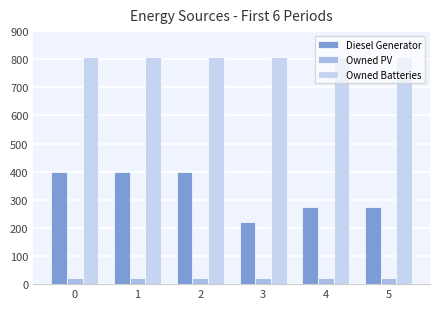

Between 1 and 2, which is larger?

1